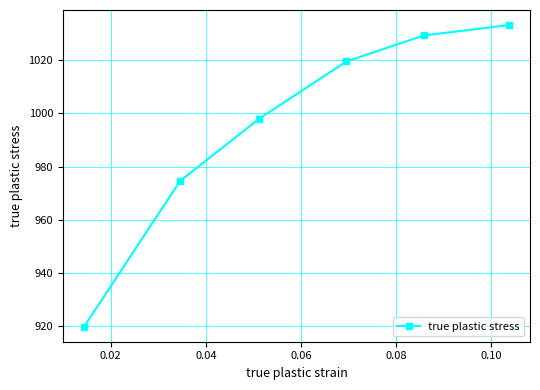

What is the value of the 6th point from the left?

1033.3